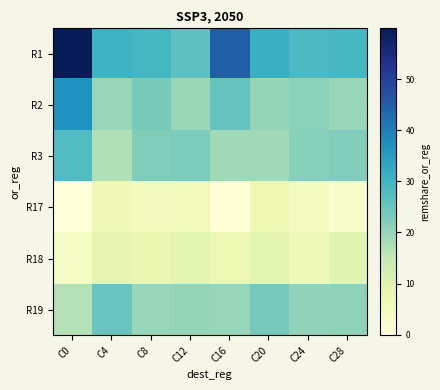

Which series has the largest total across all categories?

R1